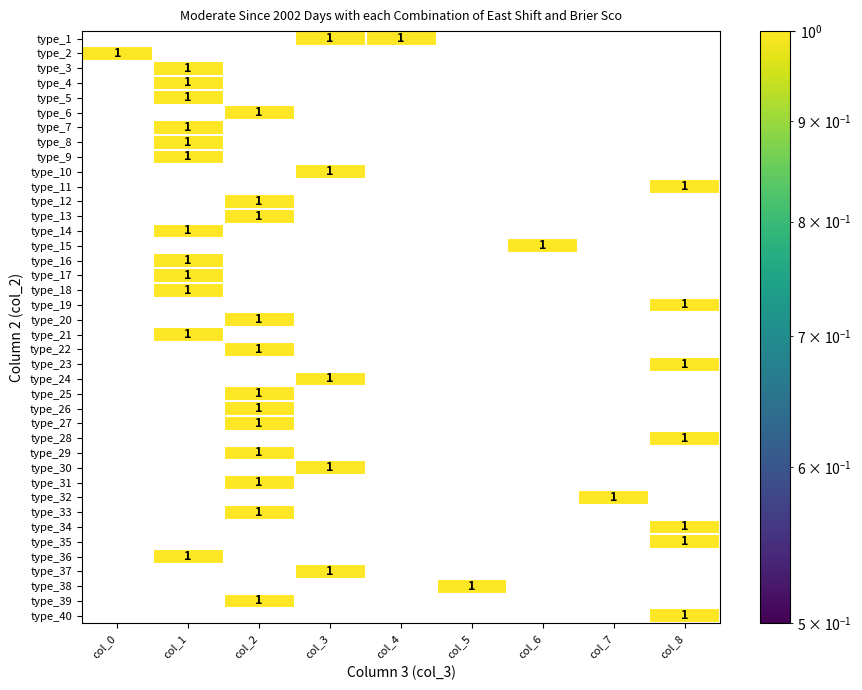

At how many categories does at least one series exceed 0?

9